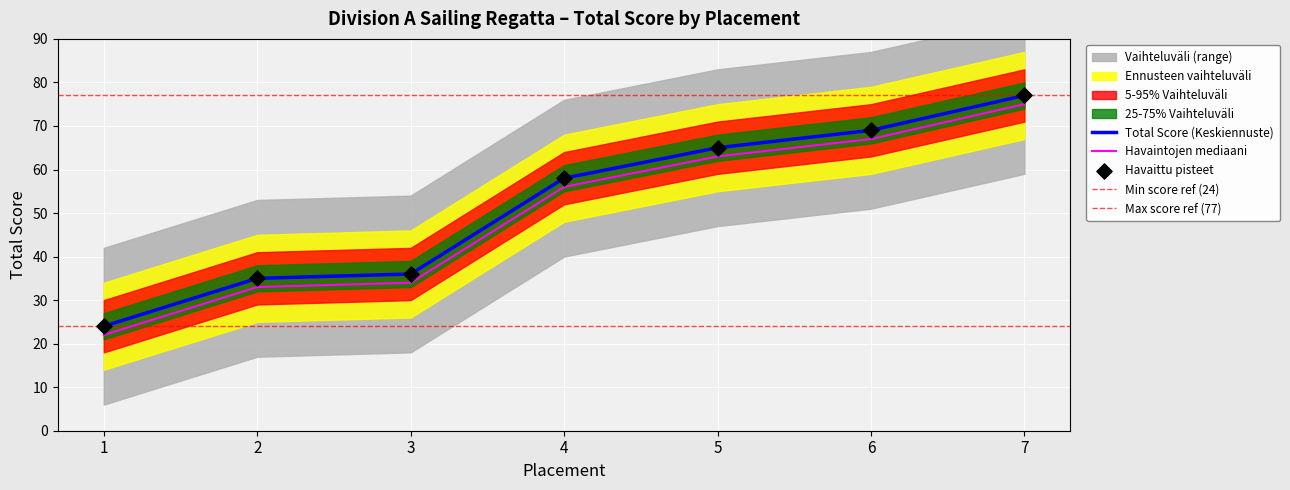

What is the ratio of the value at 4 to the value at 7?

0.8